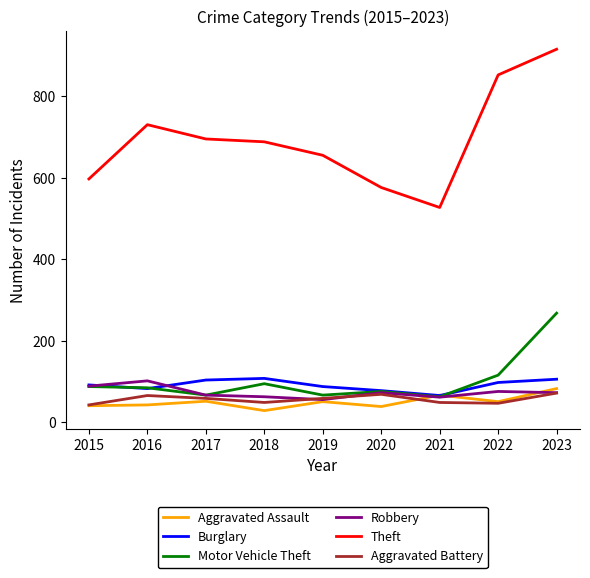

Where does the Aggravated Battery series first go above 59?

2016